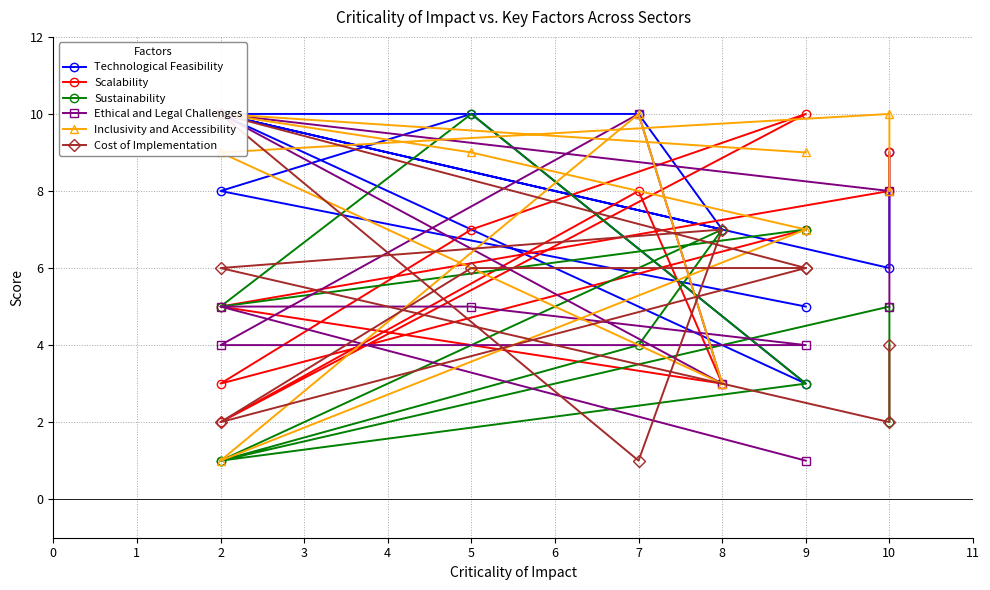

Reading right to left, transcribe all the data shown in this chart.

Technological Feasibility: 9	6	10	7	10	10	3	10	8	5
Scalability: 9	8	5	3	8	2	10	7	3	7
Sustainability: 2	5	1	7	4	1	3	10	5	7
Ethical and Legal Challenges: 5	8	10	3	10	4	4	5	5	1
Inclusivity and Accessibility: 8	10	9	3	10	1	7	9	10	9
Cost of Implementation: 4	2	6	7	1	10	6	6	2	6